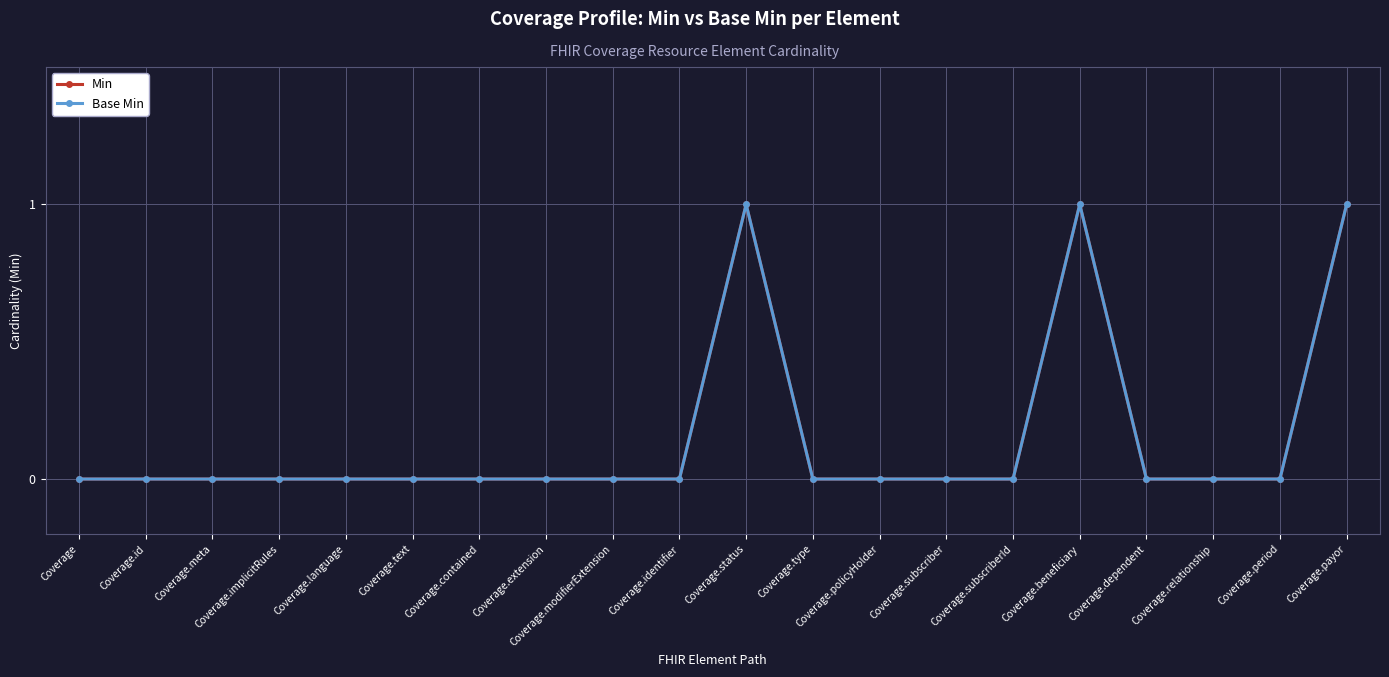

Reading left to right, list all the values displayed in this chart.

Min: 0	0	0	0	0	0	0	0	0	0	1	0	0	0	0	1	0	0	0	1
Base Min: 0	0	0	0	0	0	0	0	0	0	1	0	0	0	0	1	0	0	0	1